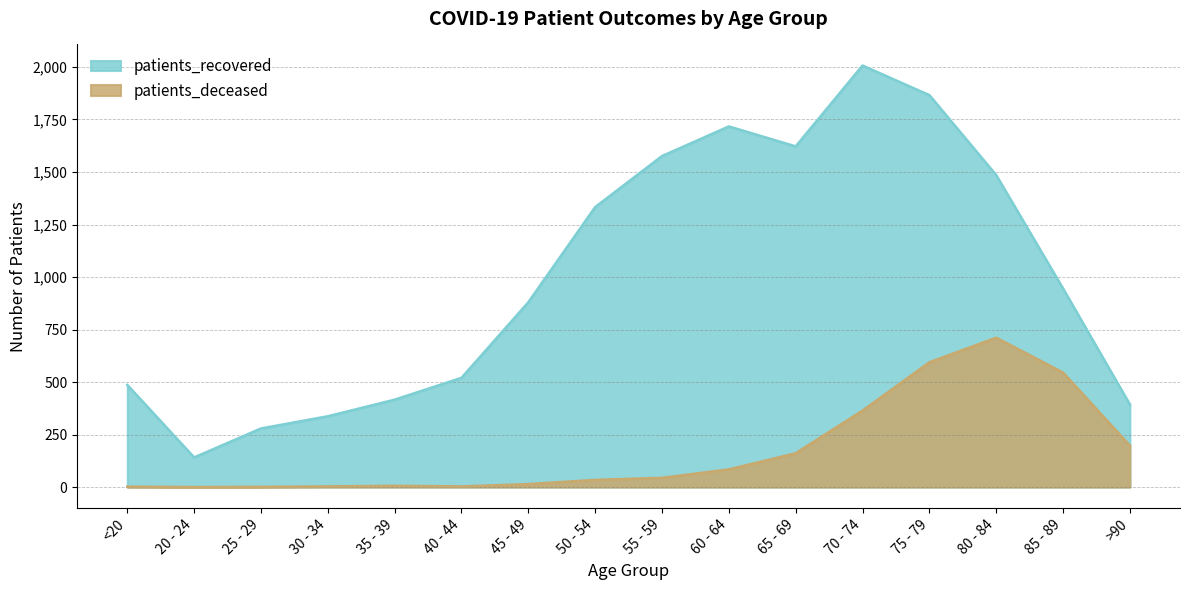

Rank the series at 40 - 44 from highest to lowest value.

patients_recovered, patients_deceased